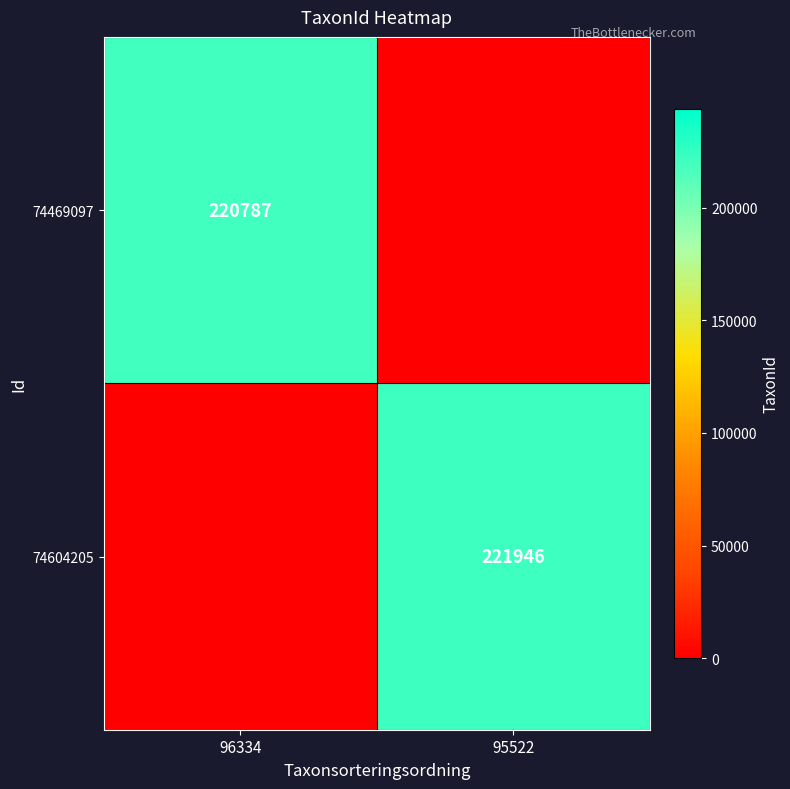

The value of 74604205 at 95522 is 221946. True or false?

True